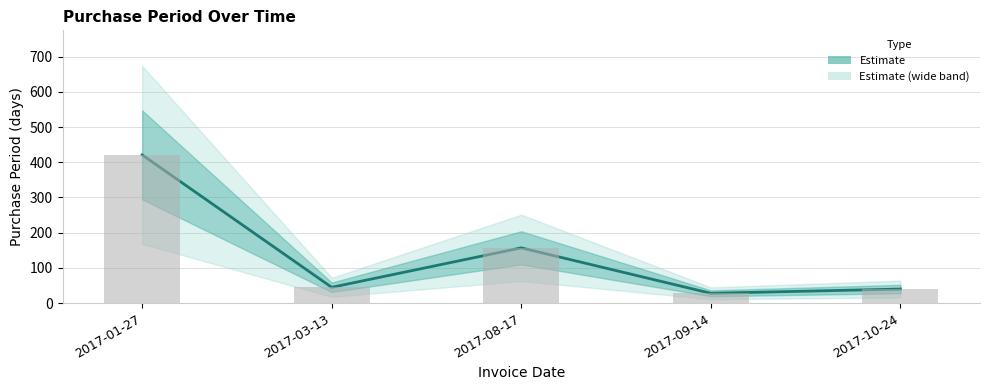

The chart shows a value of 157 at 2017-08-17. True or false?

True